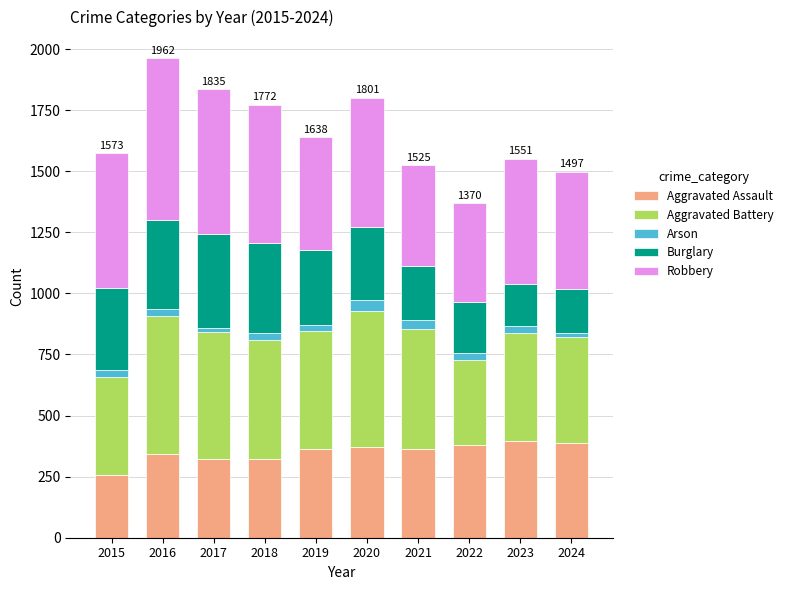

Is it true that Aggravated Assault equals 364 at 2021?

True